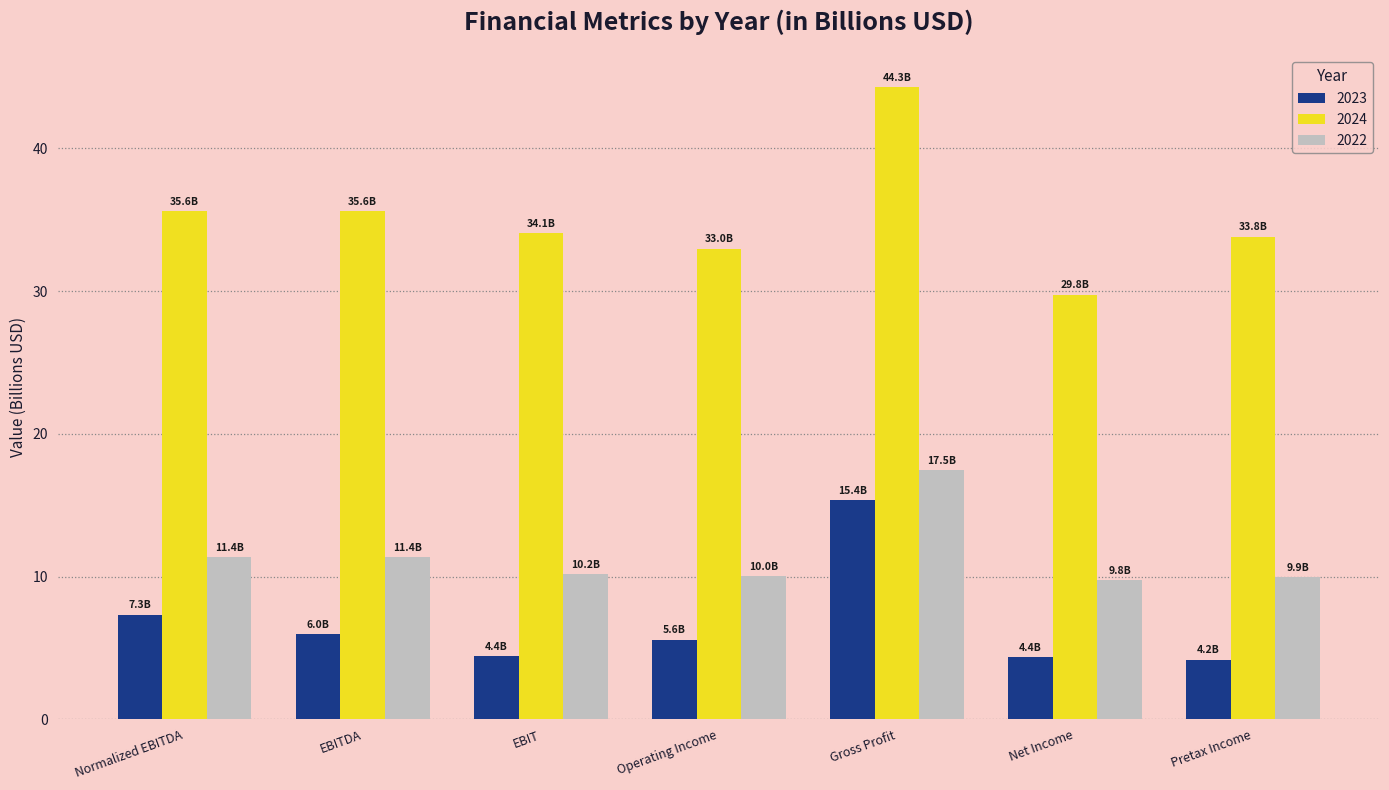

At which label does 2024 first exceed 34?

Normalized EBITDA